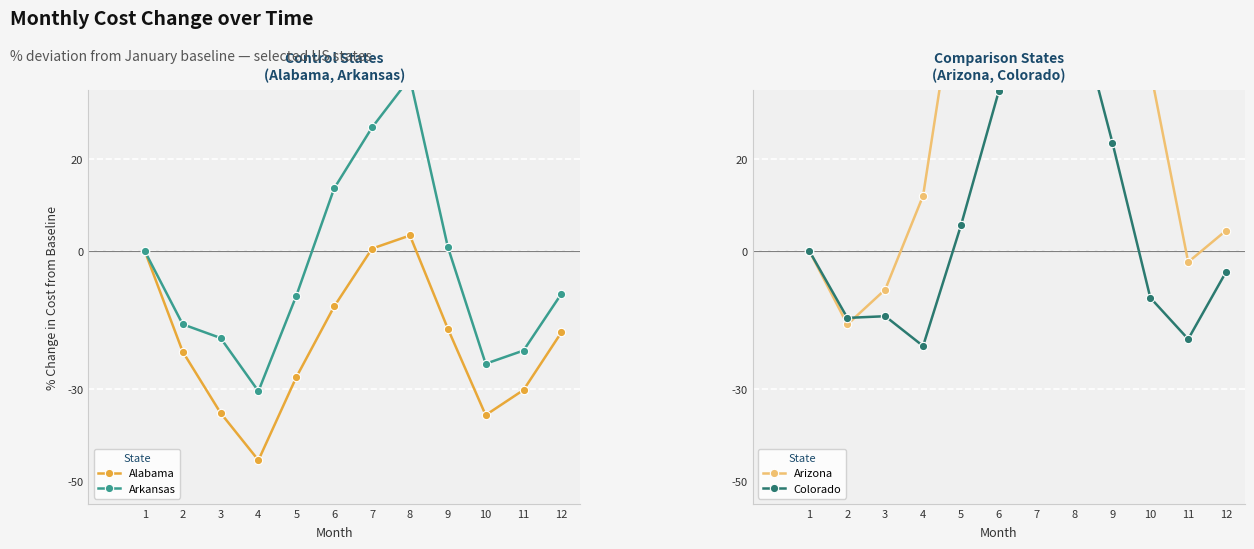

How many data points in Colorado are less than 0?

6